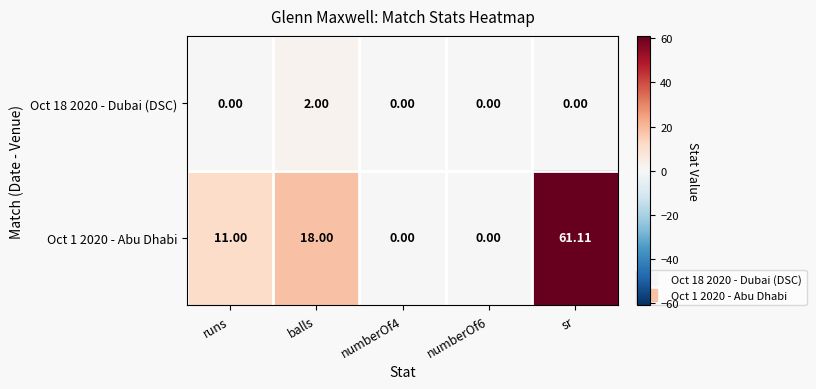

How many categories are shown in the chart?

5